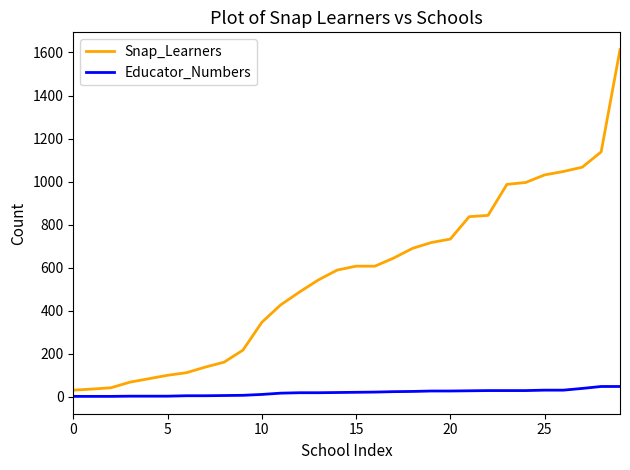

List the series in order of their overall mean, lowest first.

Educator_Numbers, Snap_Learners